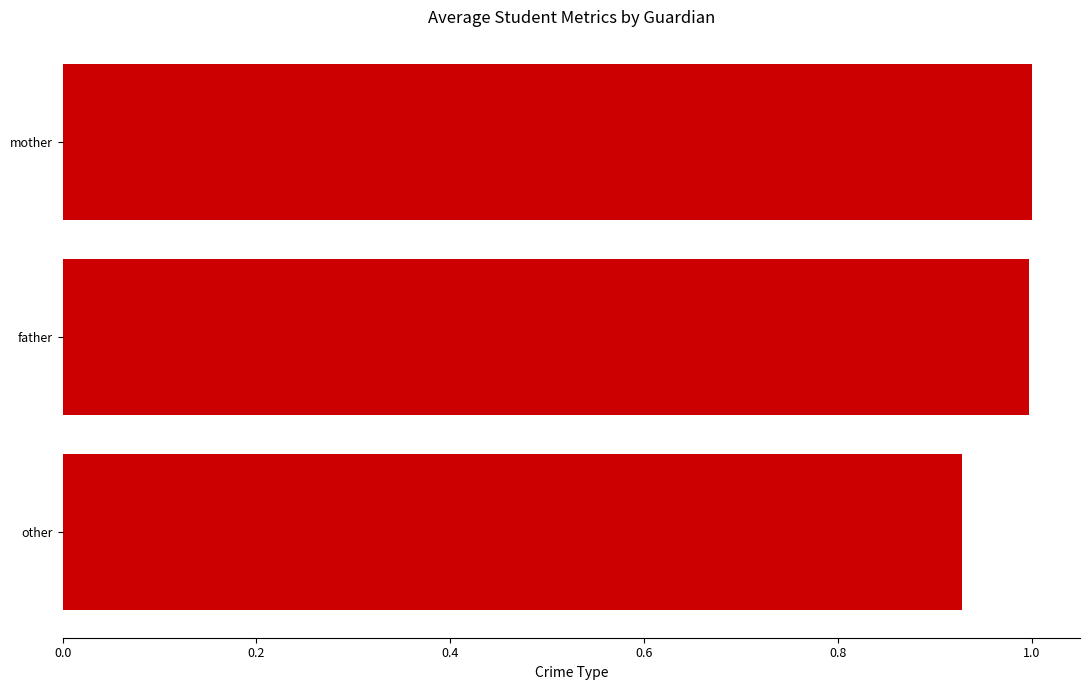

Is it true that the value at other is 1.4?

False